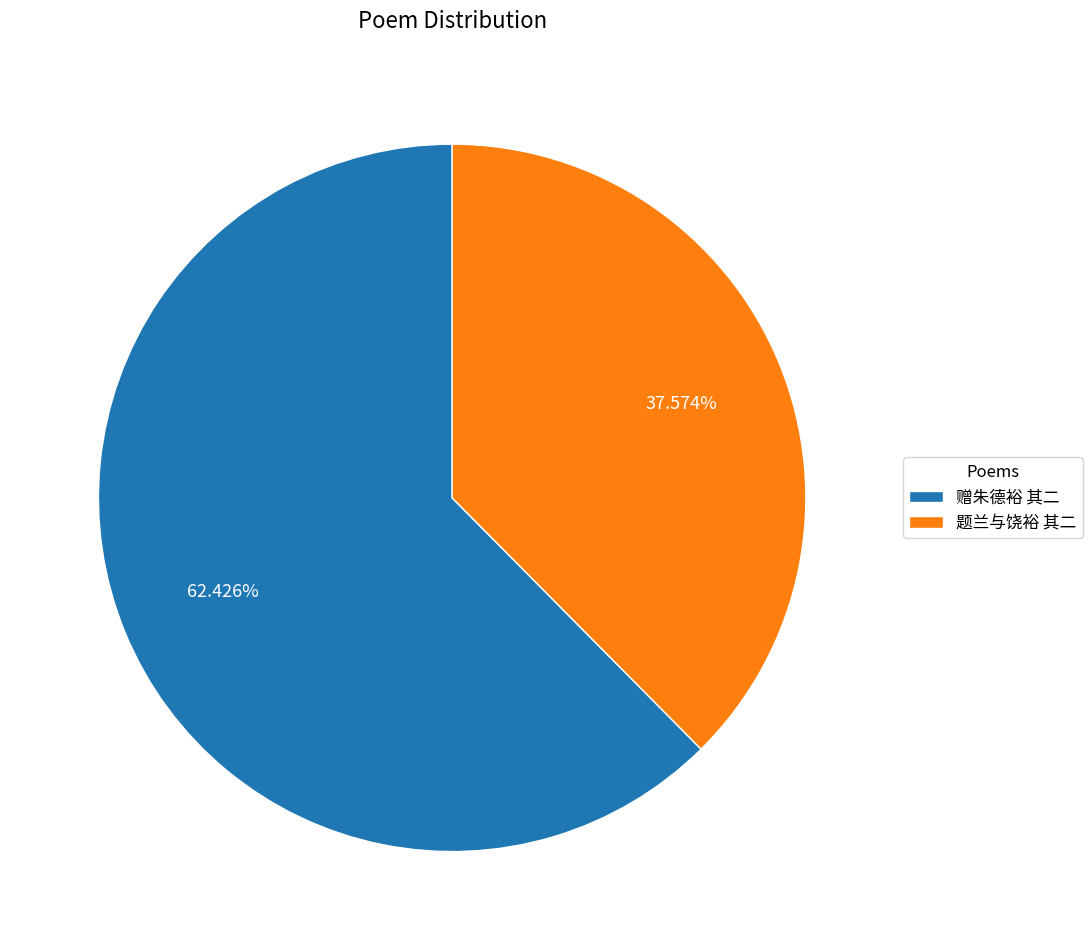

Rank the categories by value from lowest to highest.

题兰与饶裕 其二, 赠朱德裕 其二